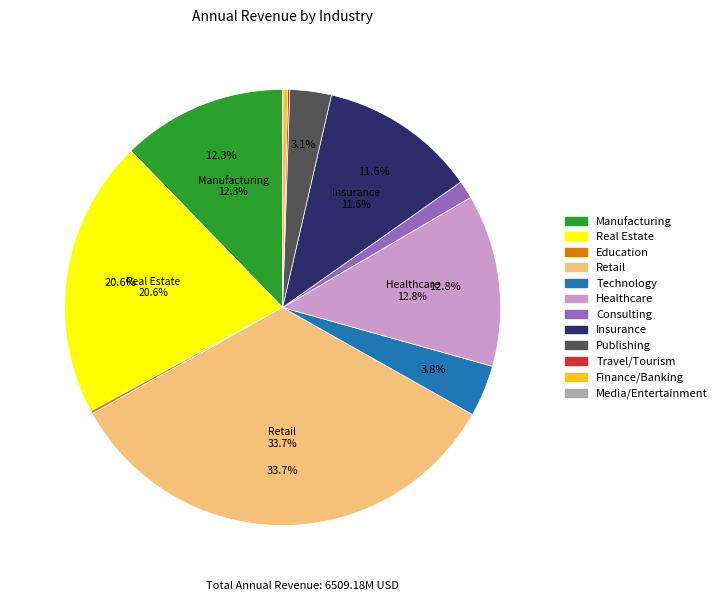

Which slice is the largest?

Retail